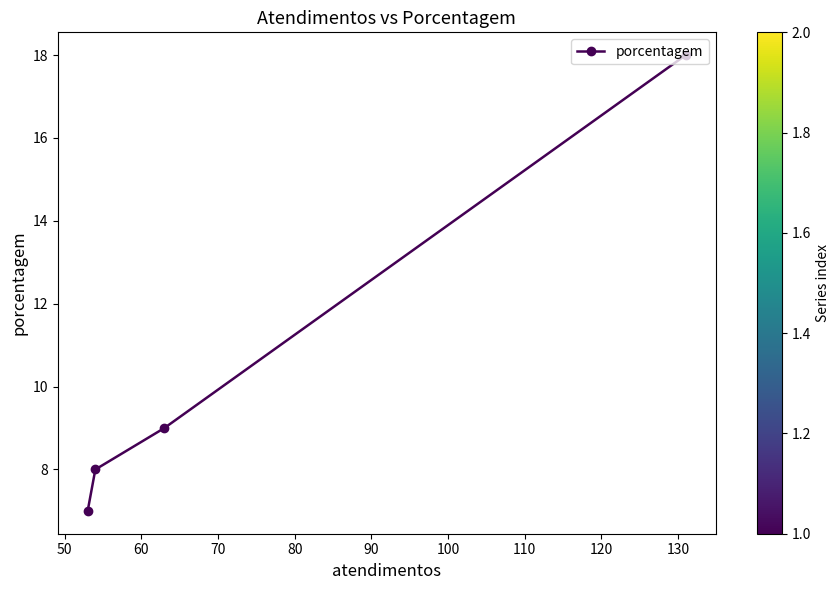

Reading right to left, transcribe all the data shown in this chart.

18	9	8	7